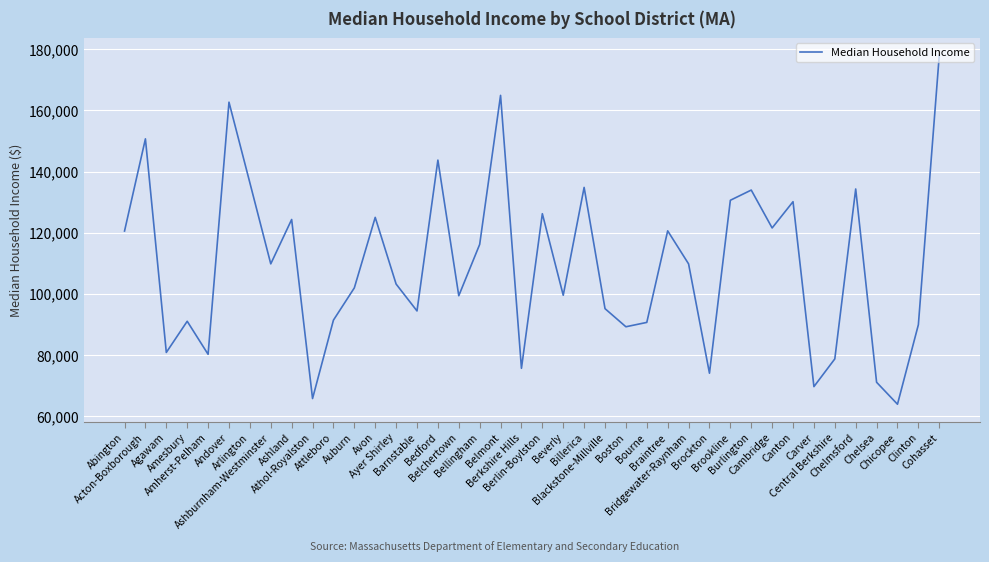

What is the maximum value shown in the chart?

178013